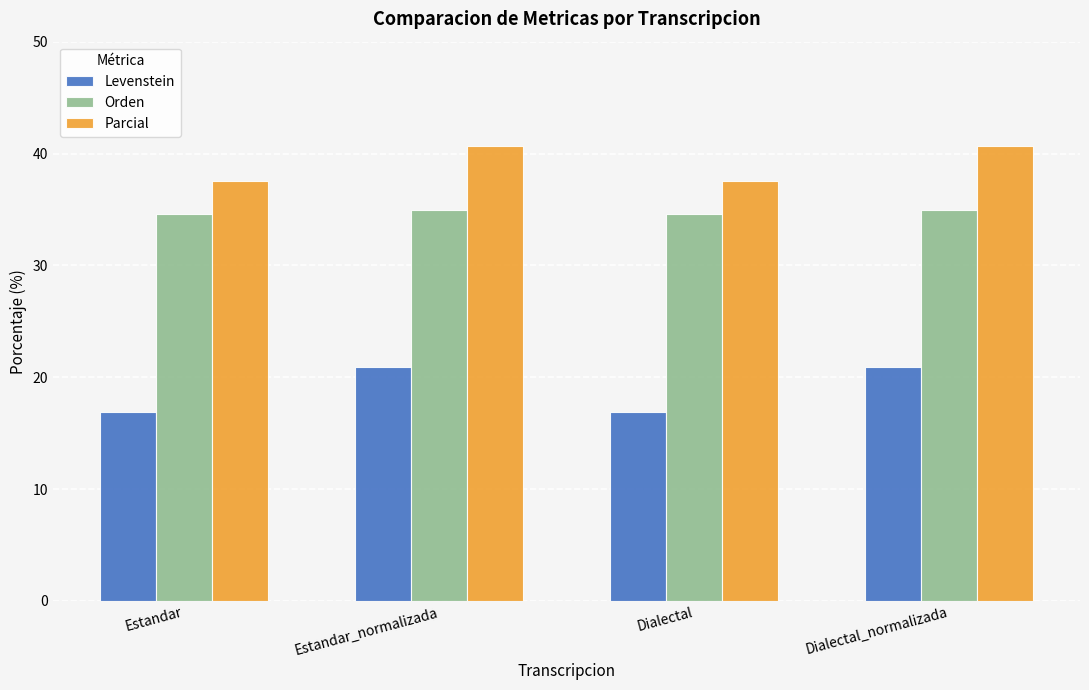

Reading left to right, transcribe all the data shown in this chart.

Levenstein: Estandar=16.8	Estandar_normalizada=20.9	Dialectal=16.8	Dialectal_normalizada=20.9
Orden: Estandar=34.6	Estandar_normalizada=35.0	Dialectal=34.6	Dialectal_normalizada=35.0
Parcial: Estandar=37.5	Estandar_normalizada=40.7	Dialectal=37.5	Dialectal_normalizada=40.7